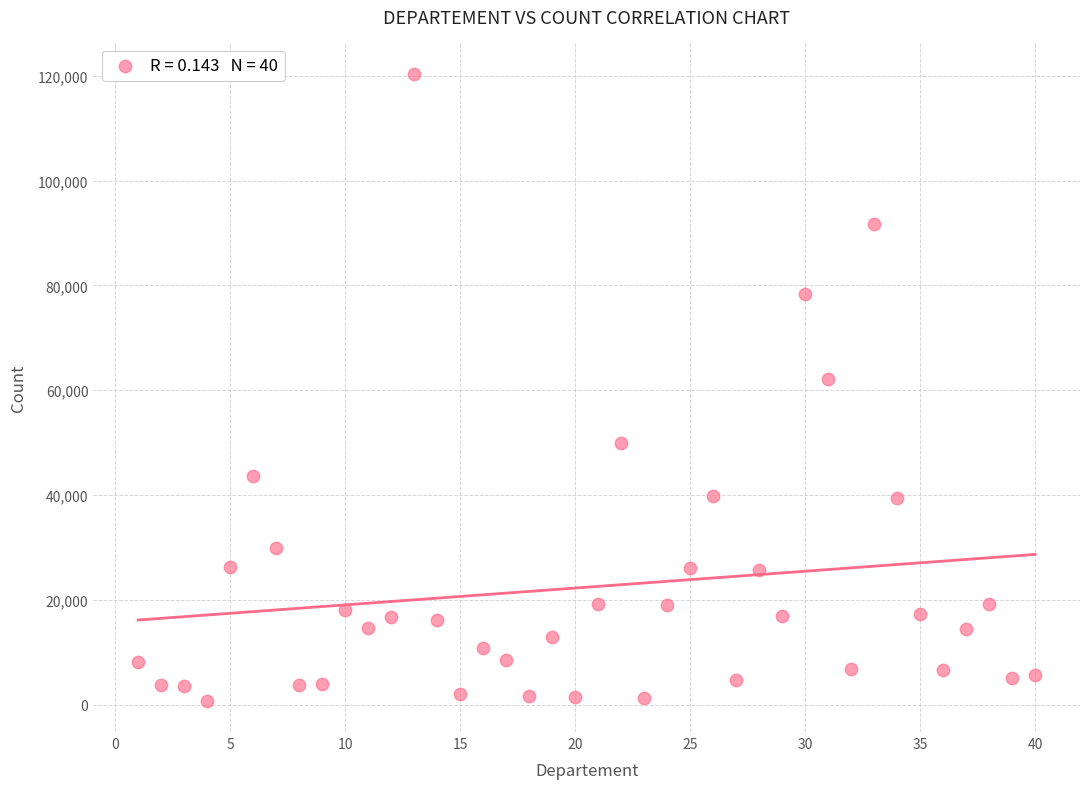

What is the range of Y values (max minus min)?

119625